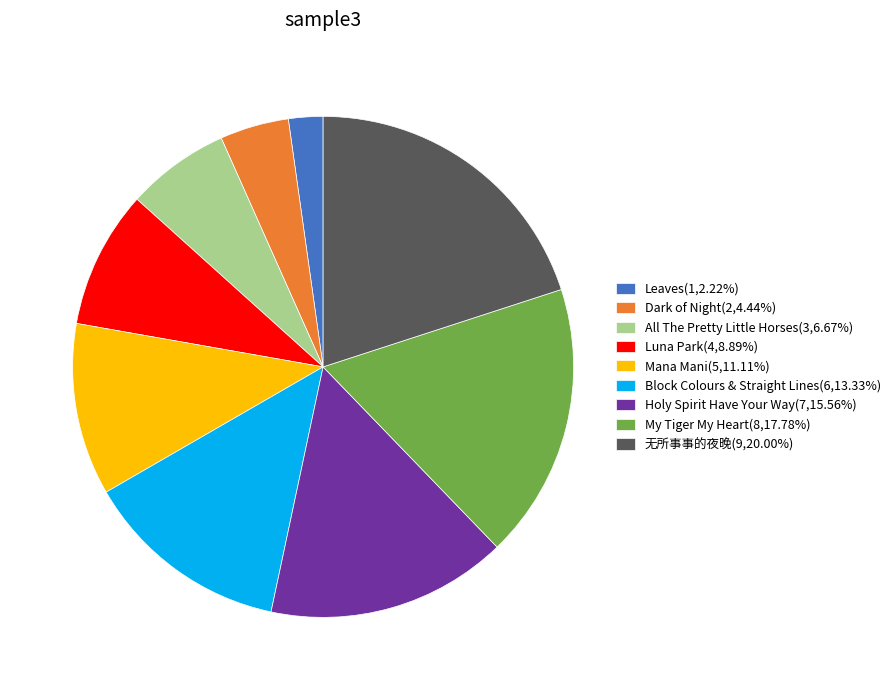

Combined, do Leaves(1,2.22%) and Mana Mani(5,11.11%) account for over 50%?

No